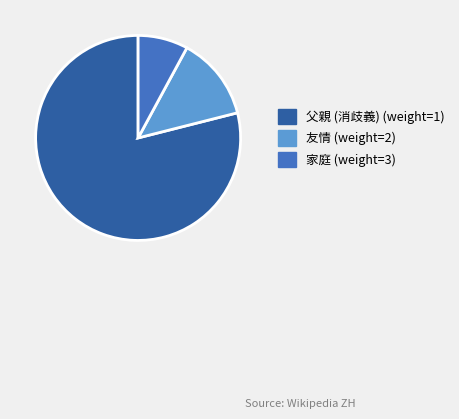

Which category accounts for the majority?

父親 (消歧義) (weight=1)